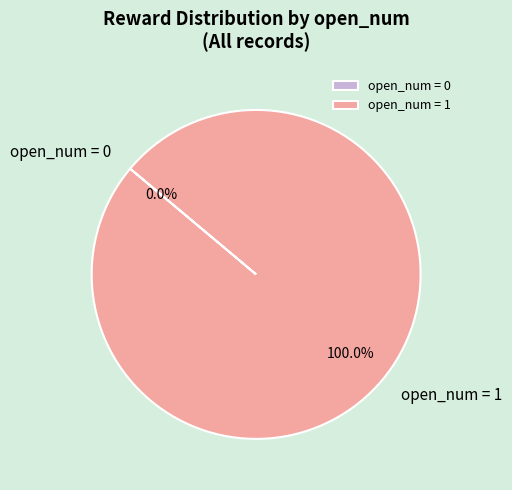

The 10 slice represents 11% of the pie. True or false?

False